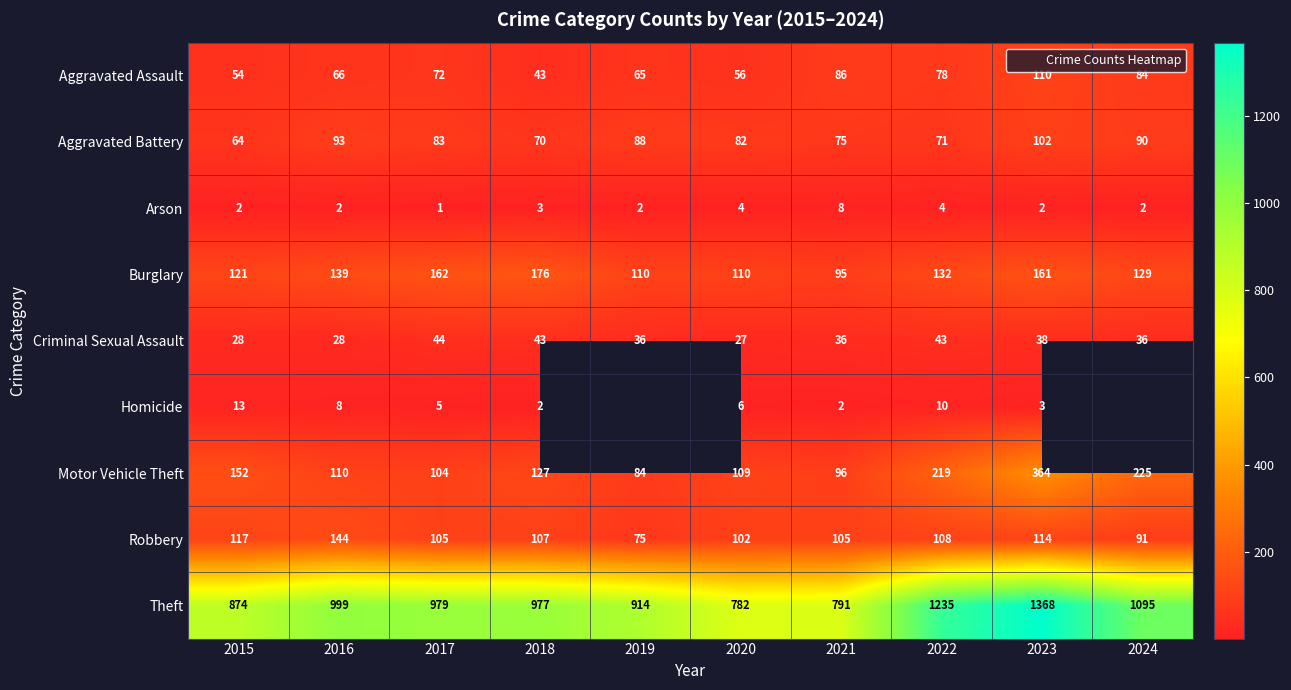

What is the lowest value of the Criminal Sexual Assault series?

27.0